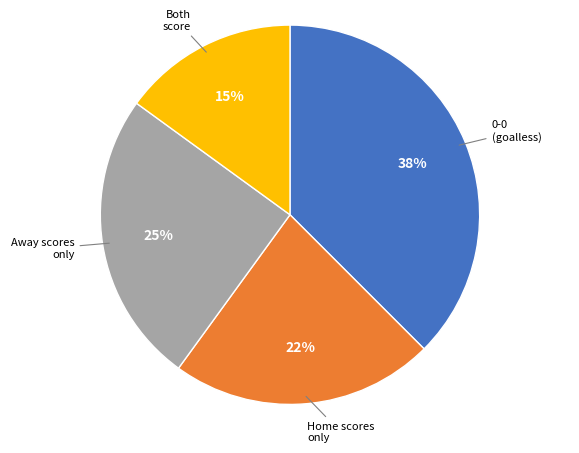

To the nearest percent, what is the average slice percentage?

25%